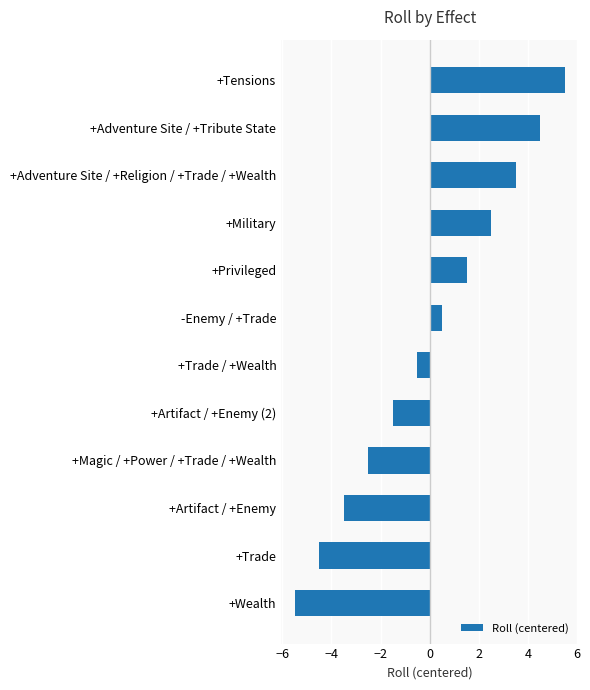

The chart shows a value of 5.5 at +Tensions. True or false?

True